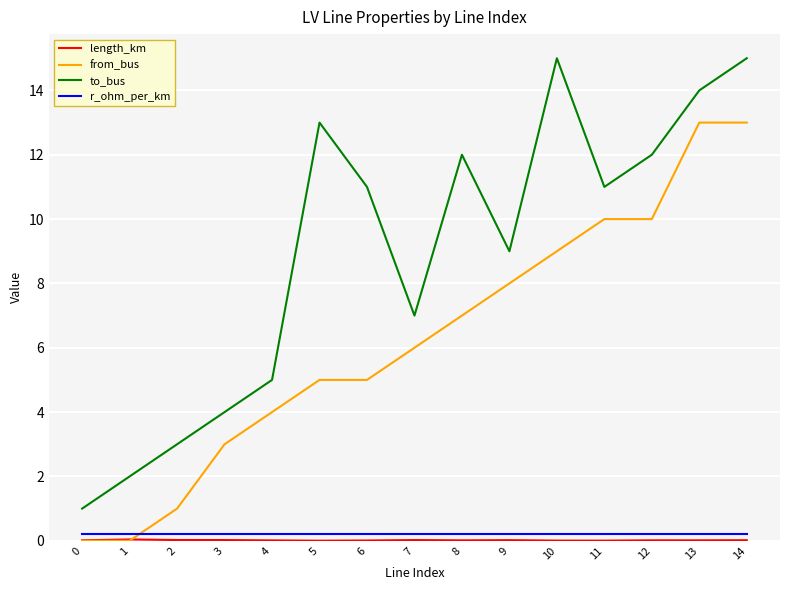

Which series has the largest range (max minus min)?

to_bus